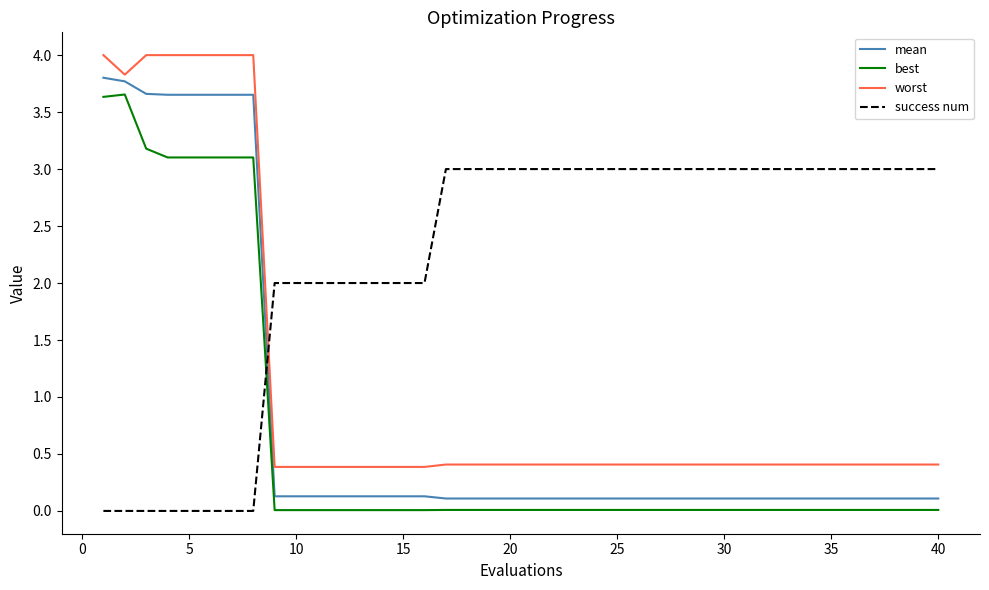

What is the difference between the second highest and minimum values in the best series?

3.6